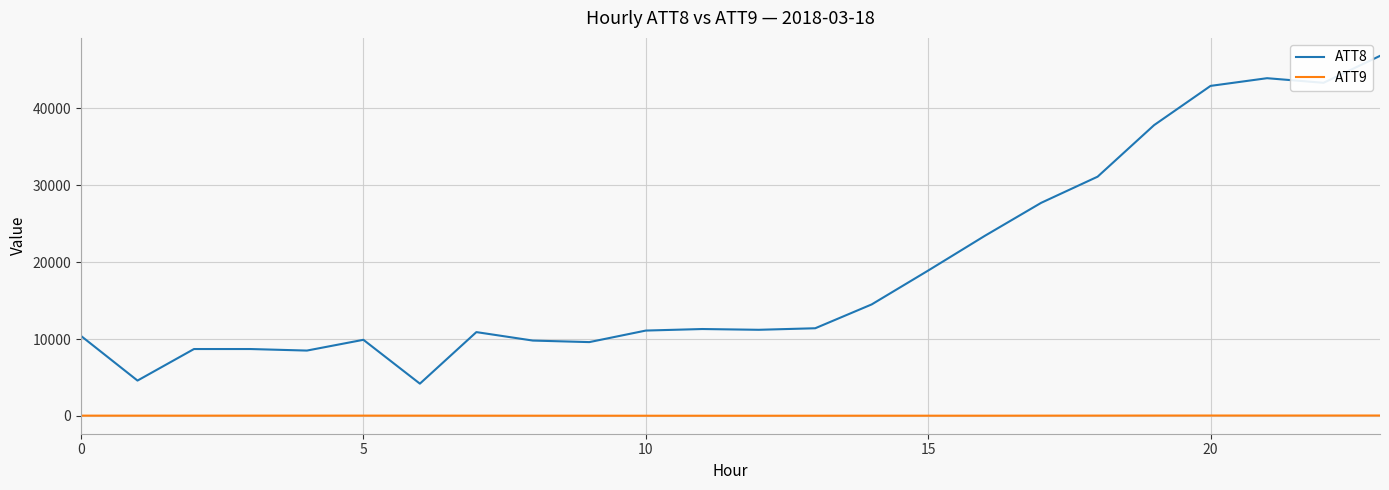

True or false: ATT8 and ATT9 intersect in this chart.

False